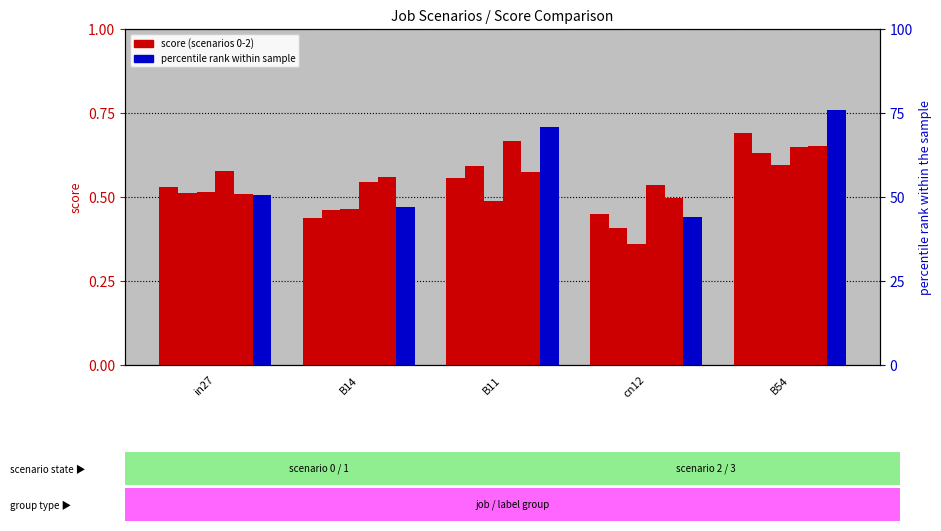

Reading left to right, what are all the values shown in this chart?

job161_scenario0_308: in27=0.5	B14=0.4	B11=0.6	cn12=0.4	B54=0.7
job163_scenario0_310: in27=0.5	B14=0.5	B11=0.6	cn12=0.4	B54=0.6
job169_scenario0_320: in27=0.5	B14=0.5	B11=0.5	cn12=0.4	B54=0.6
job172_scenario2_324: in27=0.6	B14=0.5	B11=0.7	cn12=0.5	B54=0.6
job179_scenario1_334: in27=0.5	B14=0.6	B11=0.6	cn12=0.5	B54=0.7
job182_scenario2_339: in27=0.5	B14=0.5	B11=0.7	cn12=0.4	B54=0.8